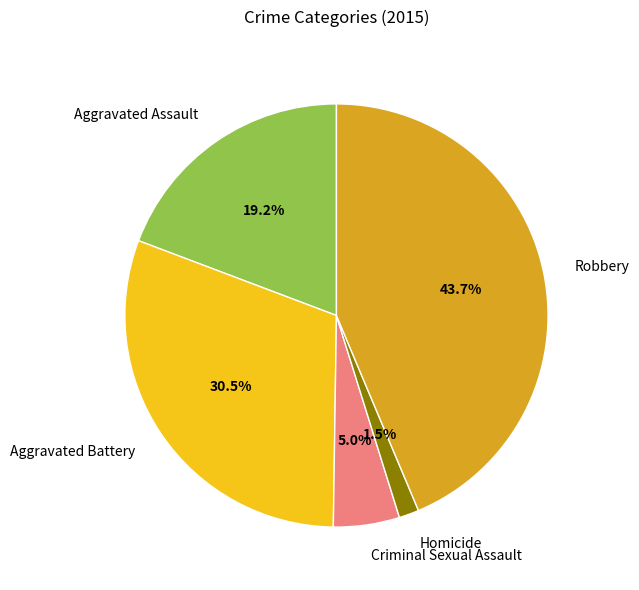

True or false: Robbery accounts for 51% of the total.

False